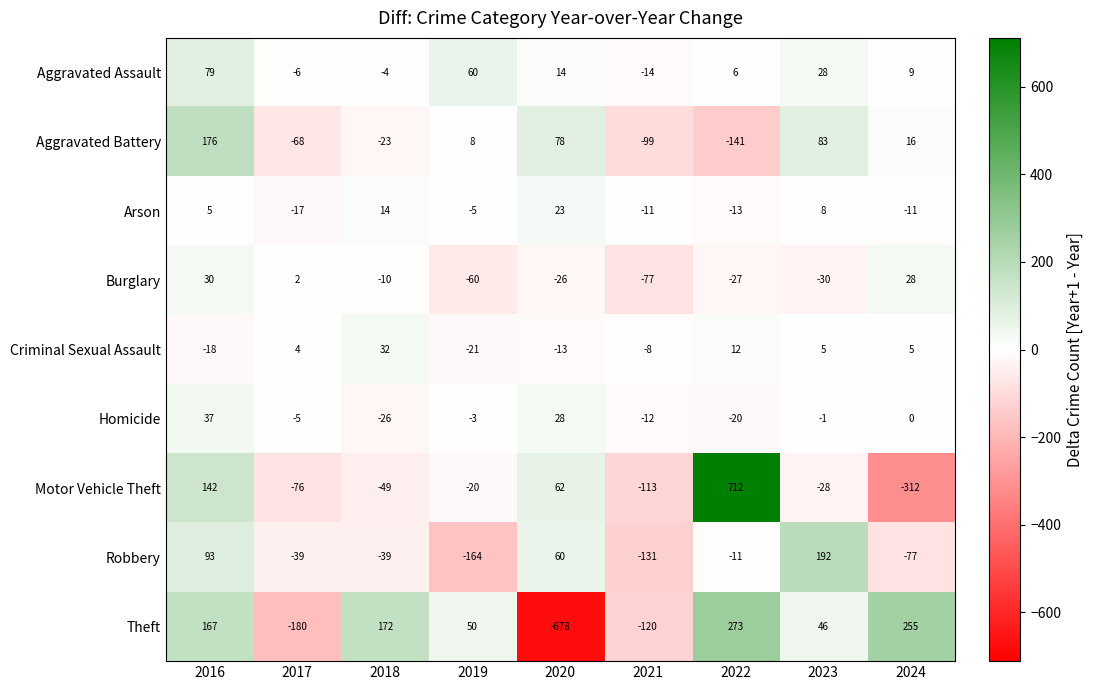

Rank the series at 2016 from lowest to highest value.

Criminal Sexual Assault, Arson, Burglary, Homicide, Aggravated Assault, Robbery, Motor Vehicle Theft, Theft, Aggravated Battery